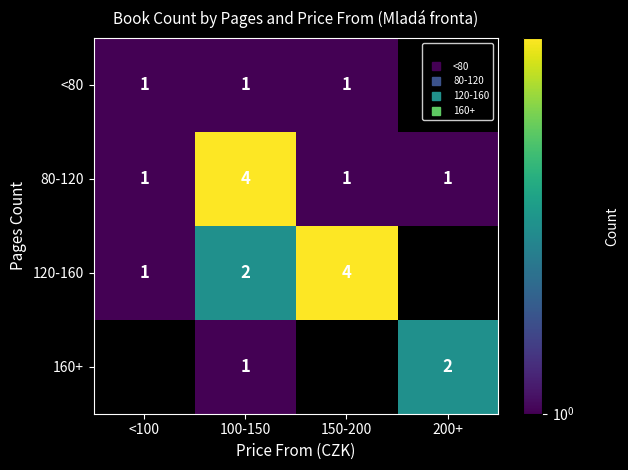

Is it true that 120-160 equals 2.0 at 100-150?

True